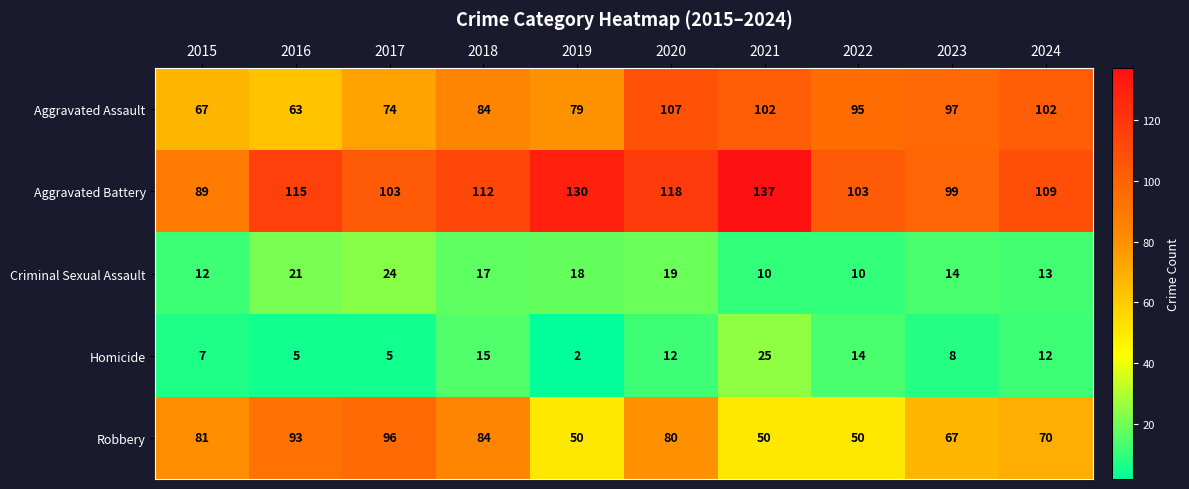

What is the difference between the maximum and minimum values in the Robbery series?

46